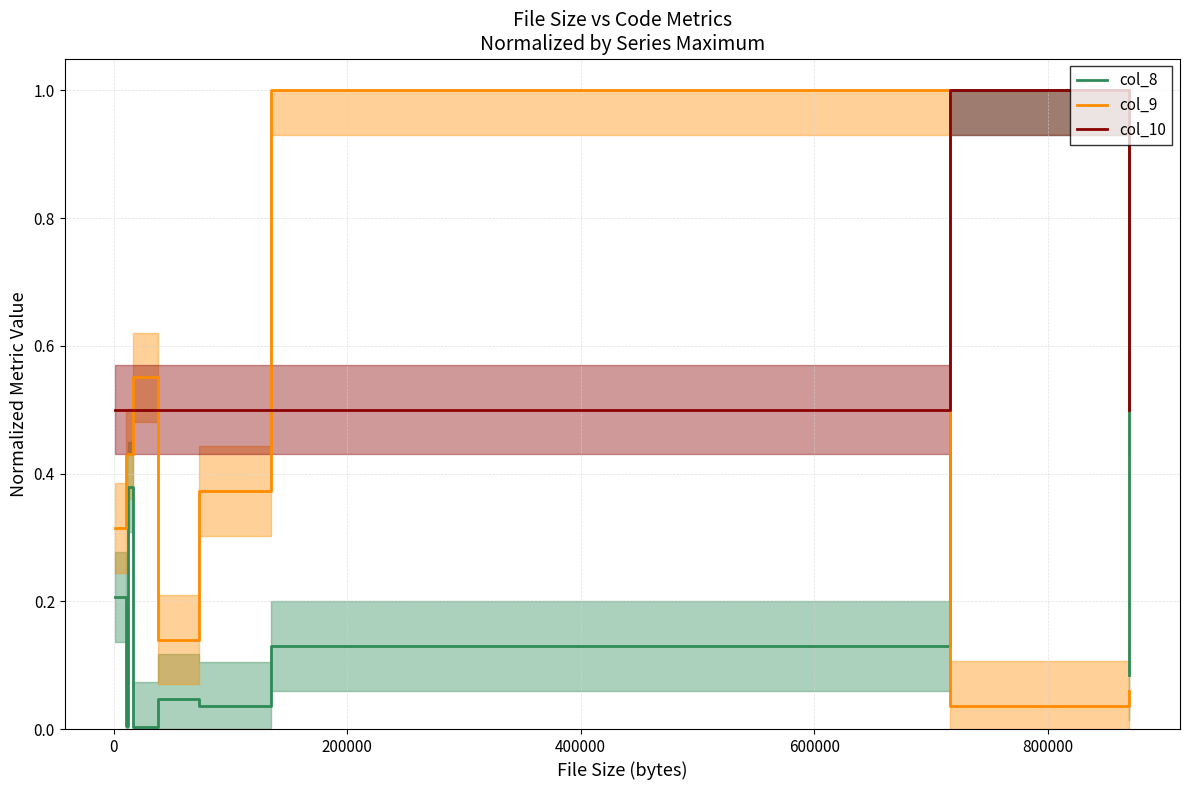

What is the value of the col_10 point at the 2nd from the left?

0.5